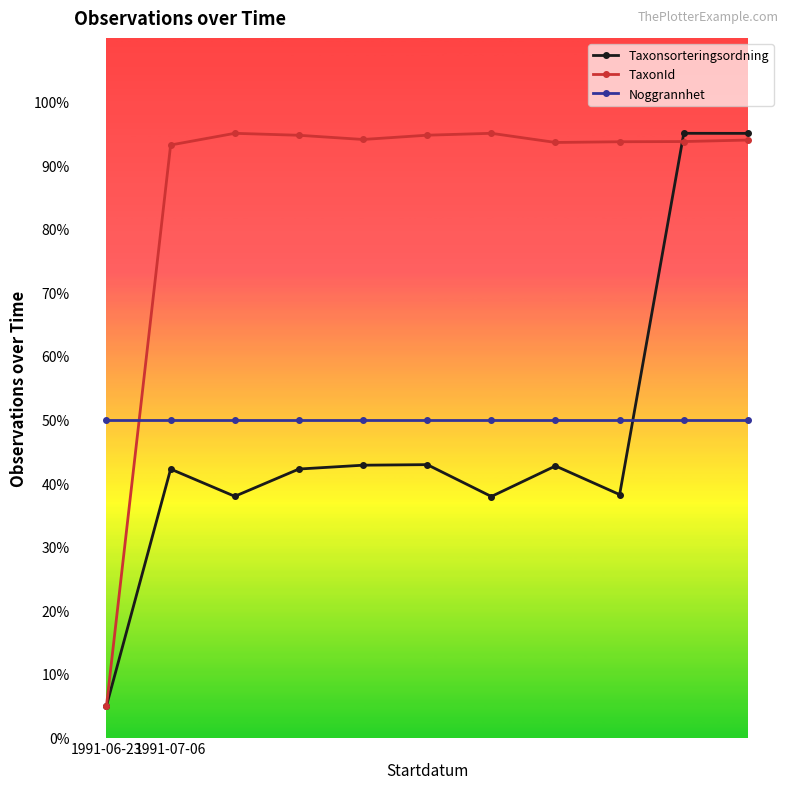

What is the highest value of the Noggrannhet series?

50.0